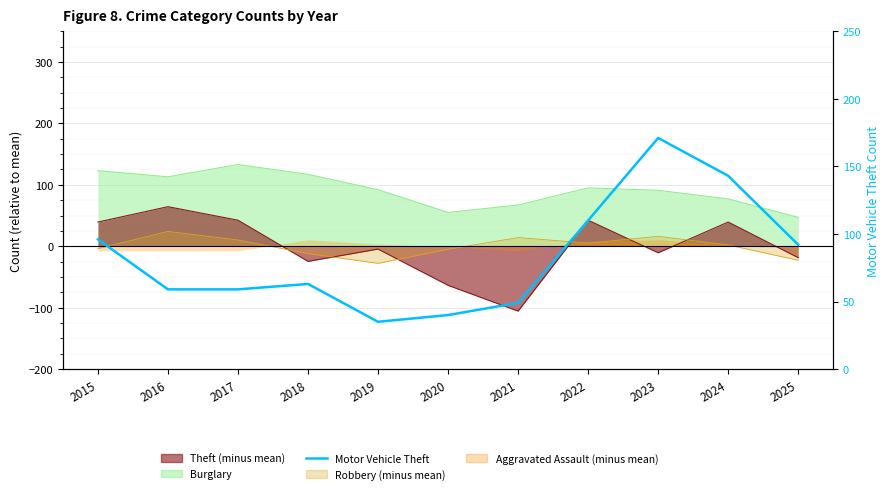

Approximately how many times larger is the value at 2020 compared to 2025?

0.4